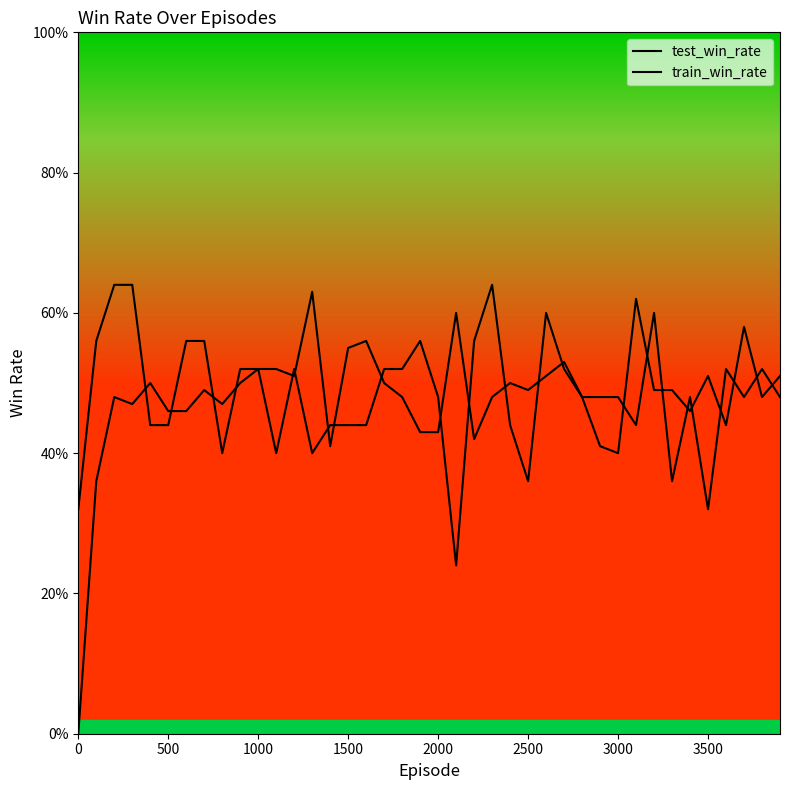

At which category does train_win_rate reach its first local peak?

1000